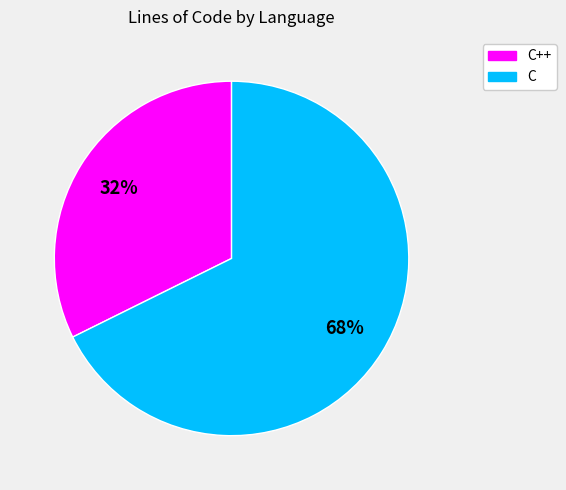

Do C++ and C together represent more than half of the pie?

Yes